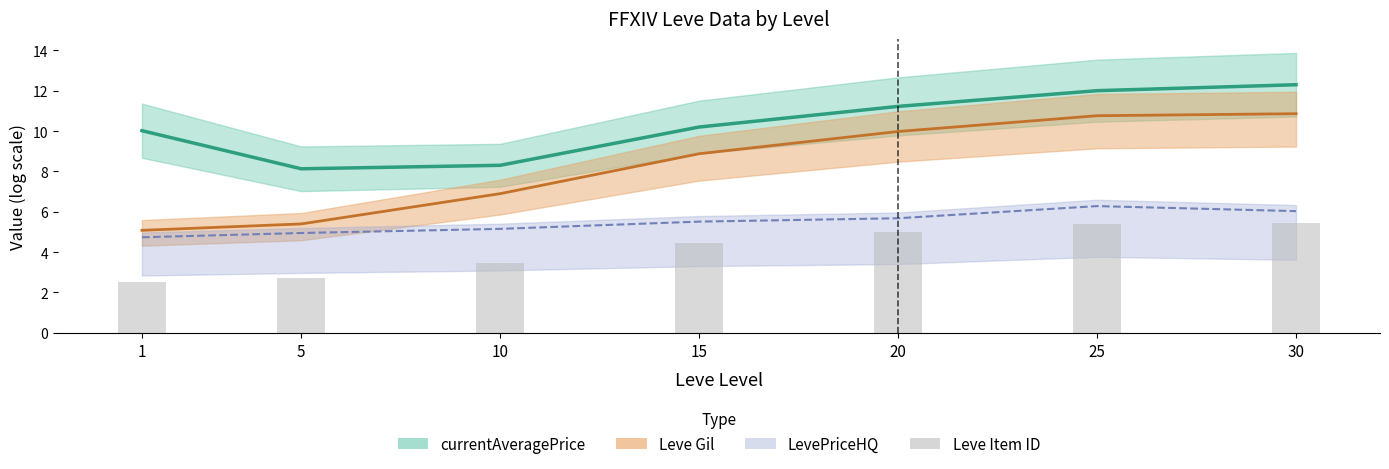

Which category has the lowest value in the Leve Item ID series?

1